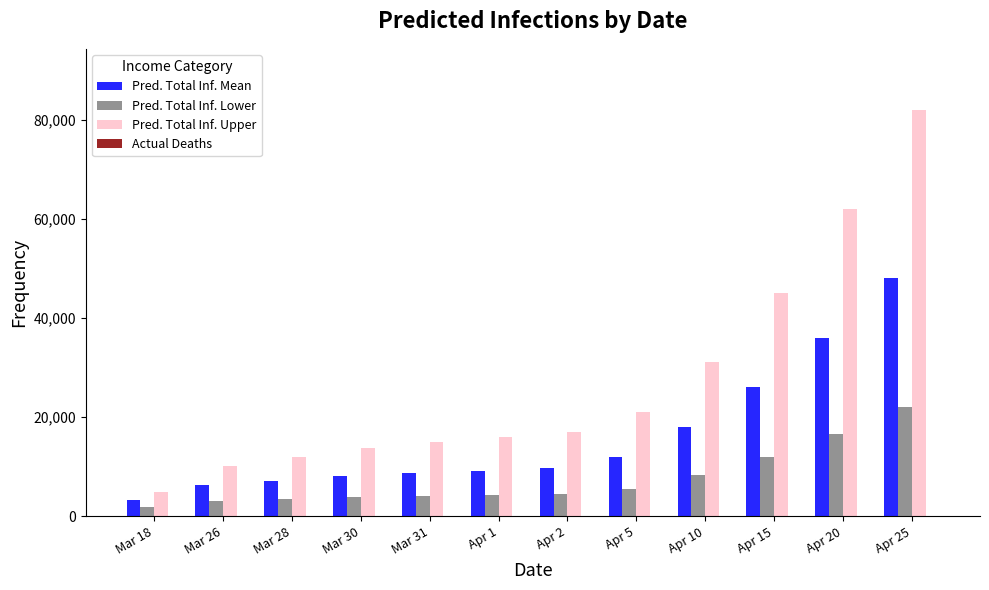

At which category is the sum across all series the highest?

Apr 25